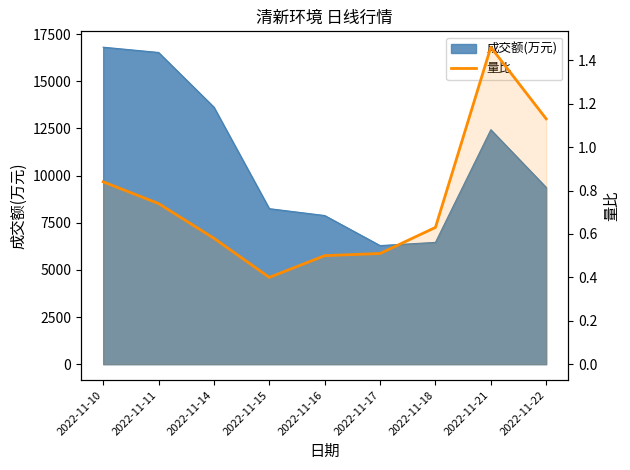

Rank the categories by value from lowest to highest.

2022-11-15, 2022-11-16, 2022-11-17, 2022-11-14, 2022-11-18, 2022-11-11, 2022-11-10, 2022-11-22, 2022-11-21